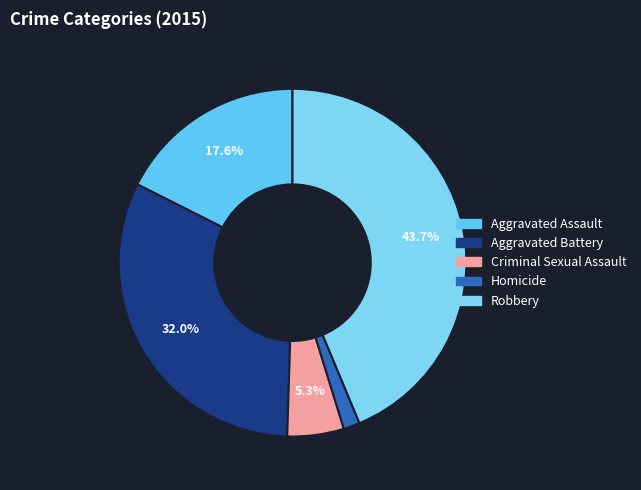

Does Robbery represent more than half of the total?

No